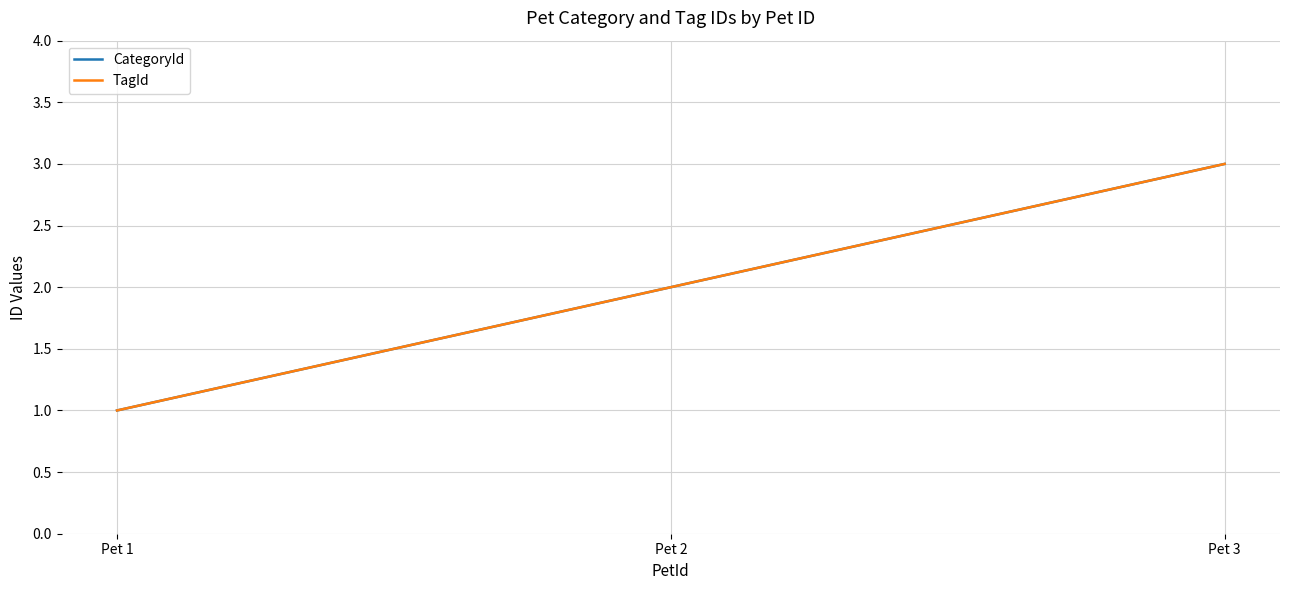

What is the highest value of the CategoryId series?

3